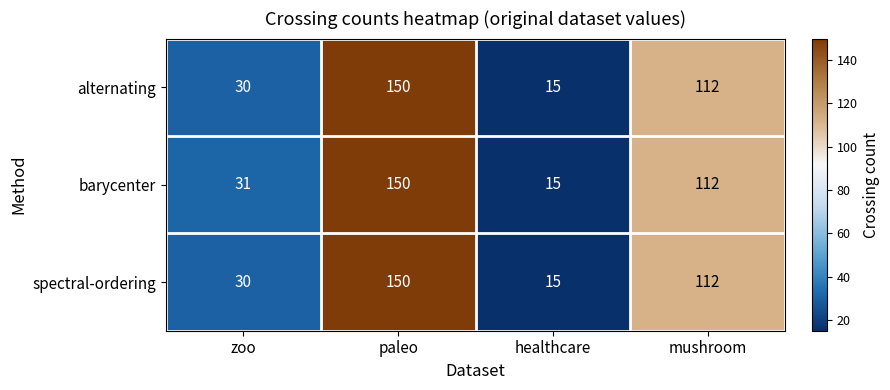

Where does the barycenter series first go above 112?

paleo